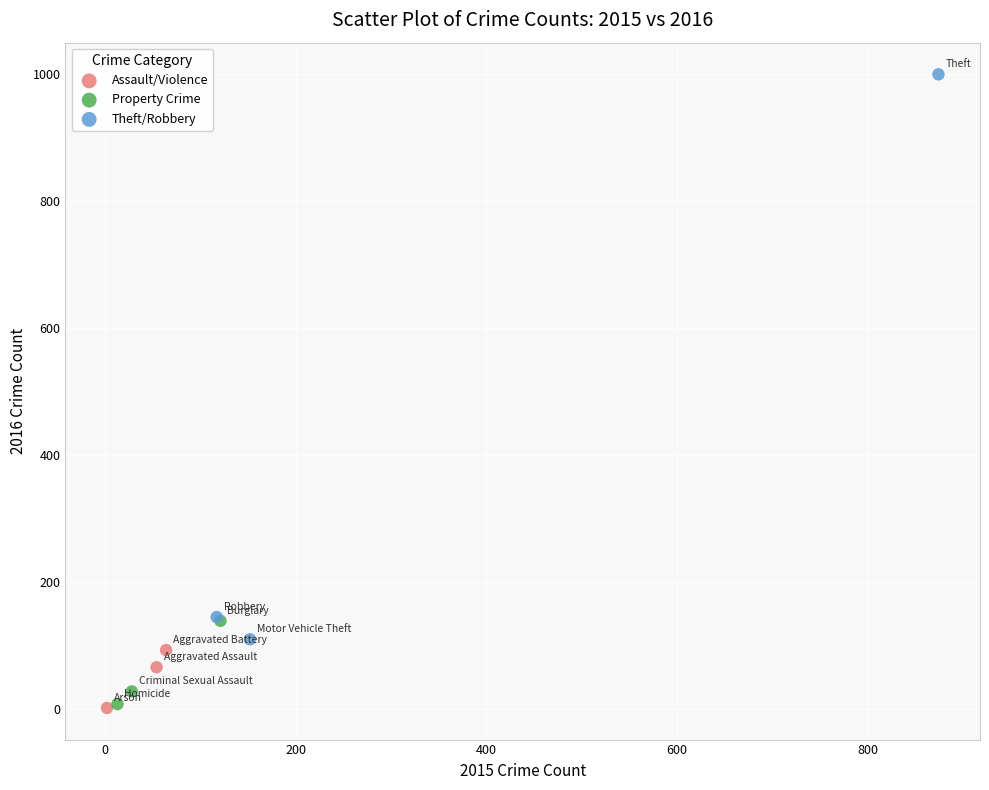

Which series reaches the maximum Y coordinate?

Theft/Robbery